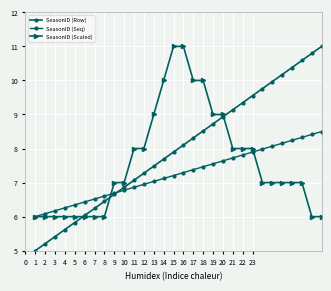

How many values in the SeasonID (Row) series exceed 8?

15